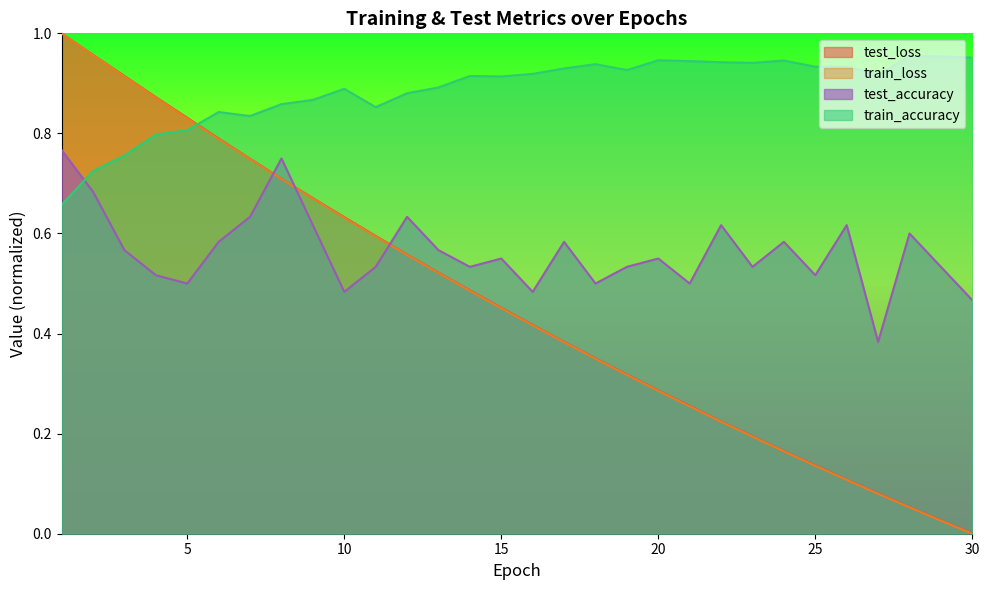

Which series has the largest total across all categories?

train_accuracy